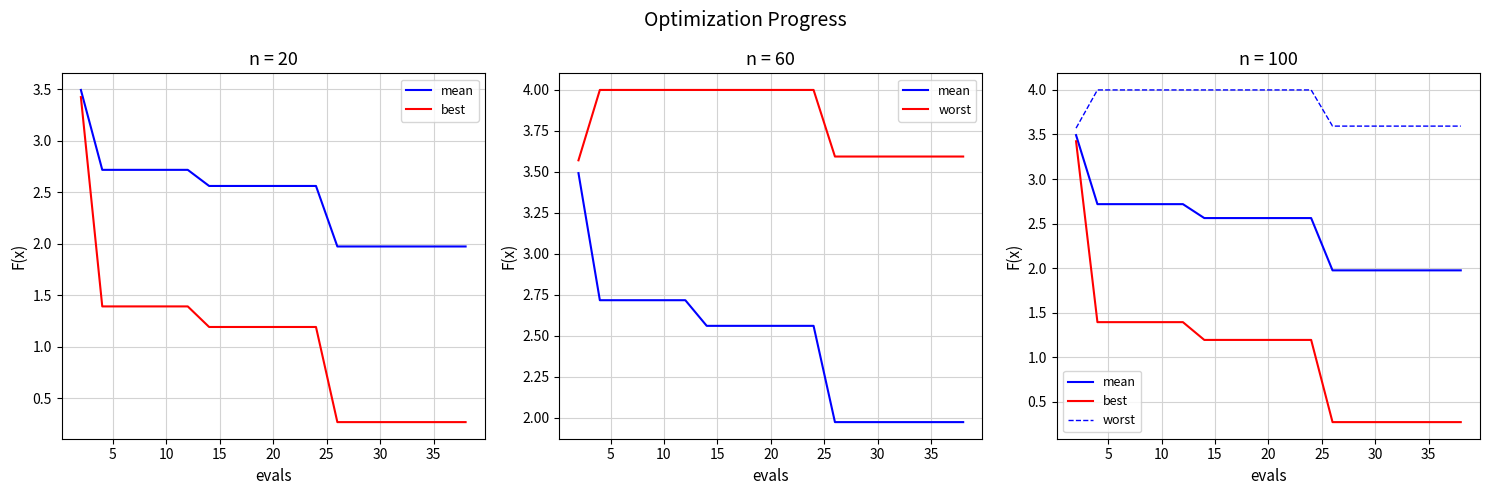

What is the value of the mean point at the 10th from the left?

2.6